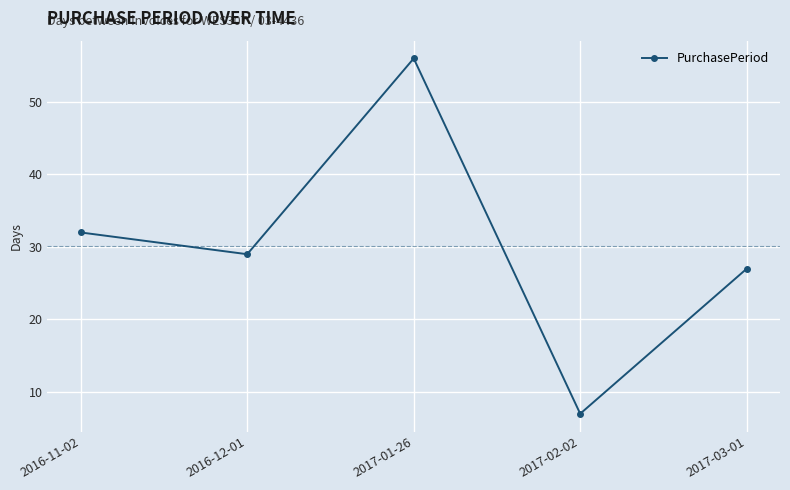

What is the difference between the maximum and minimum values?

49